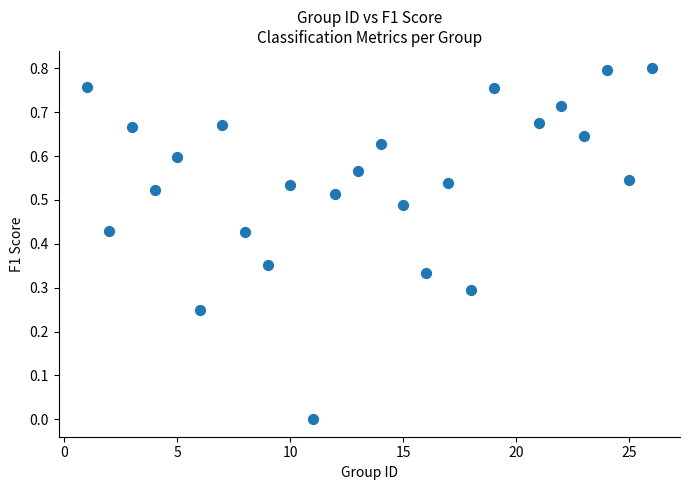

What is the range of X values (max minus min)?

25.0